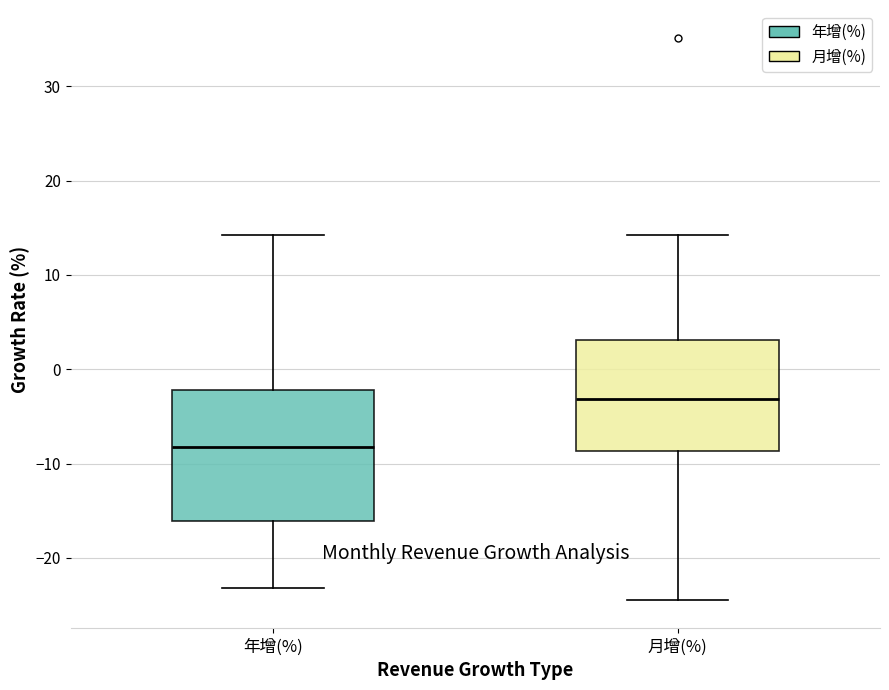

Reading left to right, read every box against the y-axis: the position of its median line, the range the box covers, and the ends of its whiskers. The values are not printed on the chart, so give them approximately, as read against the axis.

年增(%): median -8, box -16 to -2, whiskers -23 to 14
月增(%): median -3, box -9 to 3, whiskers -24 to 14